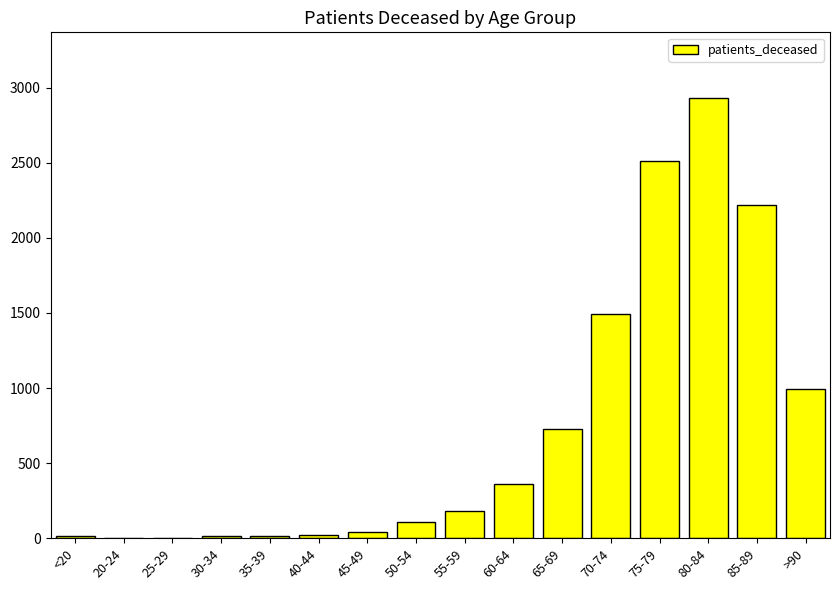

What is the sum of all values?

11630